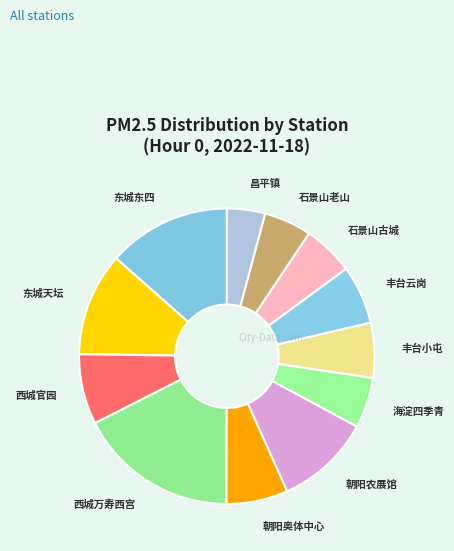

Which slice is the largest?

西城万寿西宫